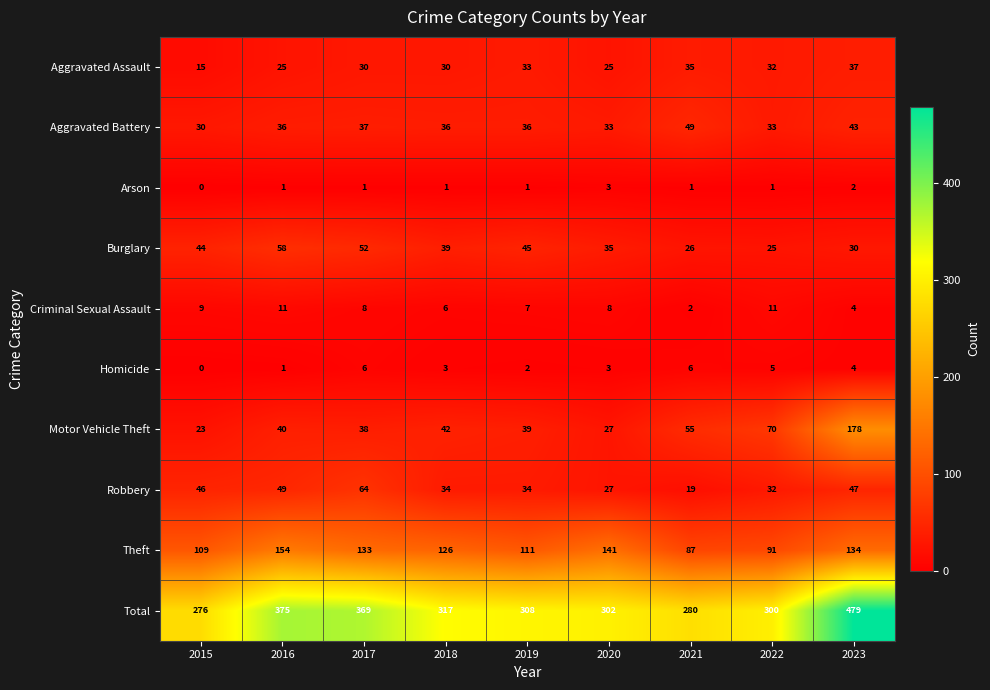

Where does the Homicide series first go above 3?

2017